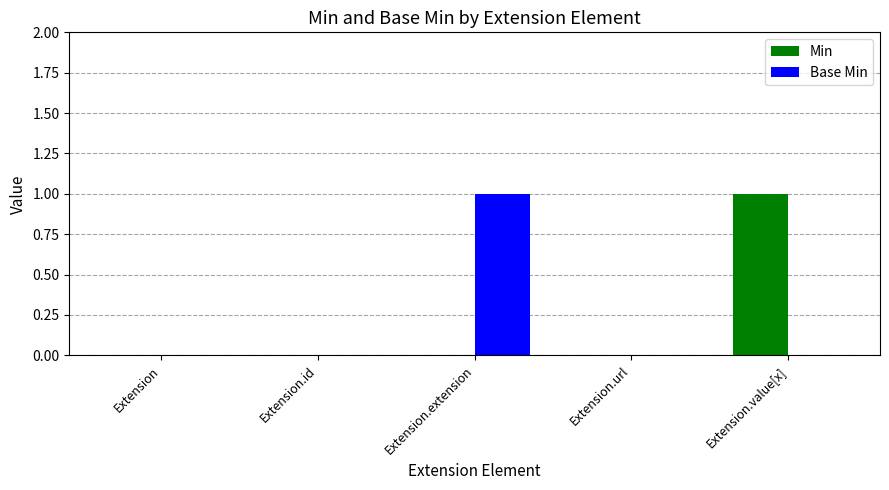

The value of Base Min at Extension.url is 0. True or false?

True